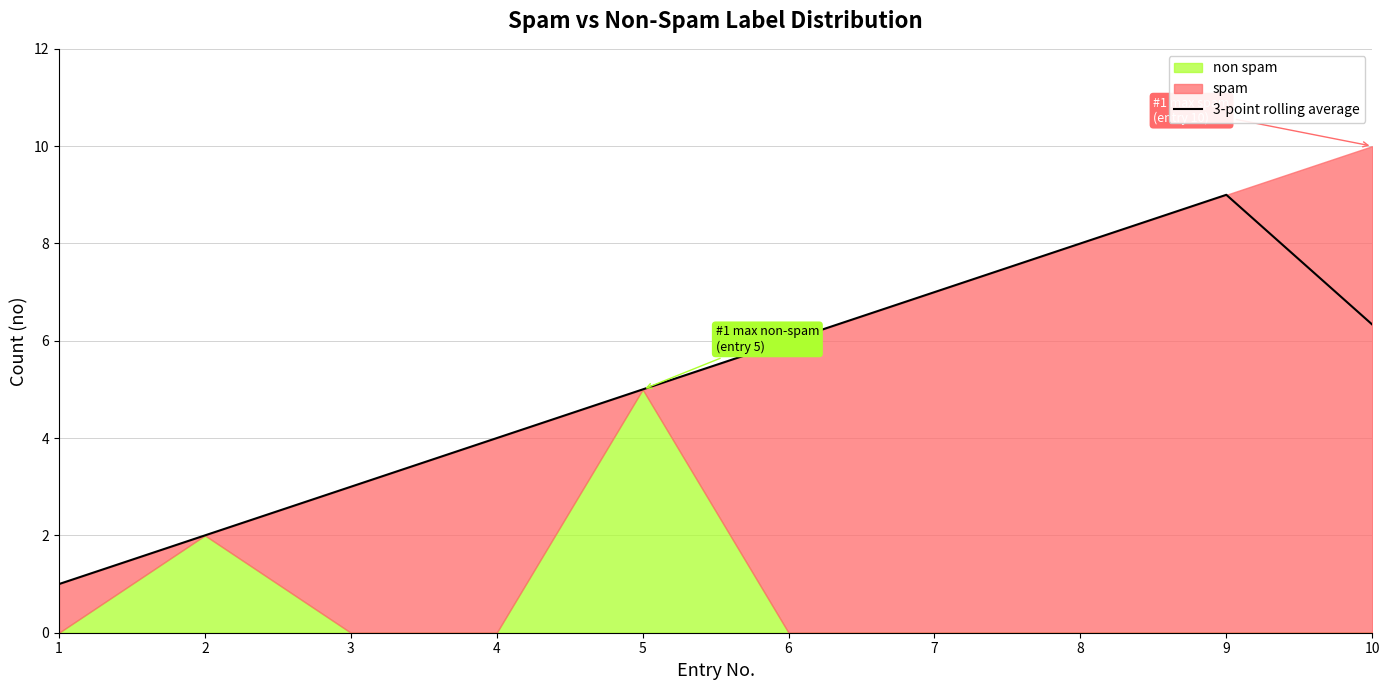

Does the chart display data point markers on the line(s)?

No